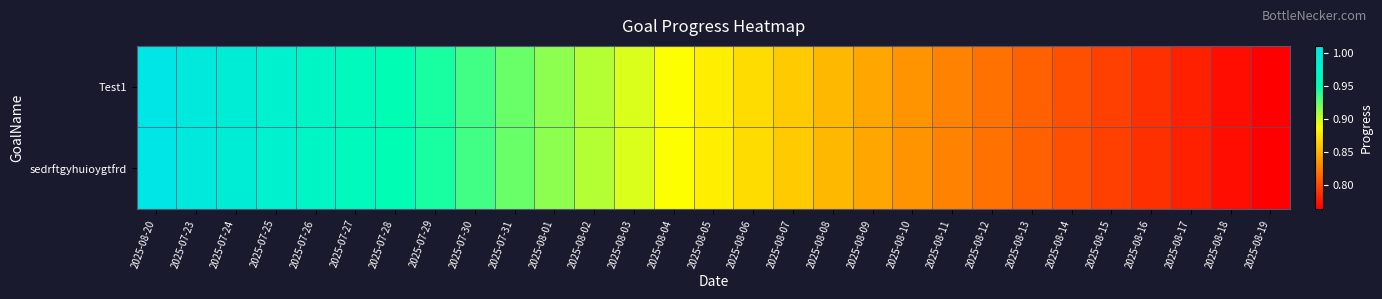

At how many categories does at least one series exceed 0?

29